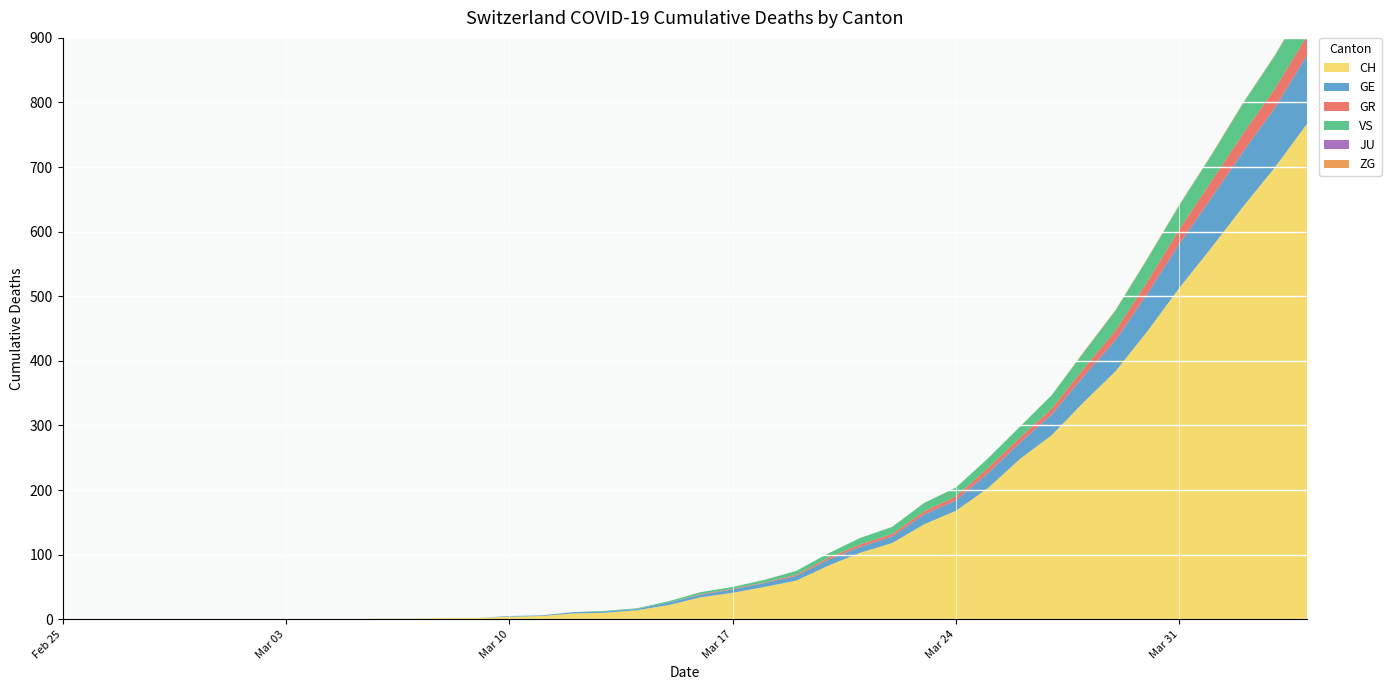

Reading left to right, list all the values displayed in this chart.

CH: 0	0	0	0	0	0	0	0	0	0	1	1	2	2	4	5	9	10	14	22	34	41	50	60	83	103	118	147	168	203	248	285	336	384	446	513	575	639	700	767
GE: 0	0	0	0	0	0	0	0	0	0	0	0	0	0	1	1	2	2	2	4	4	5	6	7	9	9	10	15	16	23	25	32	40	48	58	68	77	85	92	106
GR: 0	0	0	0	0	0	0	0	0	0	0	0	0	0	0	0	0	0	0	0	1	1	1	2	3	4	4	5	6	8	8	9	12	15	19	23	26	28	30	30
VS: 0	0	0	0	0	0	0	0	0	0	0	0	0	0	0	0	0	1	1	2	3	3	4	6	7	10	11	13	14	15	17	21	25	31	35	37	40	47	51	53
JU: 0	0	0	0	0	0	0	0	0	0	0	0	0	0	0	0	0	0	0	0	0	0	0	0	0	0	0	0	0	0	0	0	0	0	0	0	0	0	0	0
ZG: 0	0	0	0	0	0	0	0	0	0	0	0	0	0	0	0	0	0	0	0	0	0	0	0	0	0	0	0	0	0	0	0	1	1	1	1	1	1	1	2